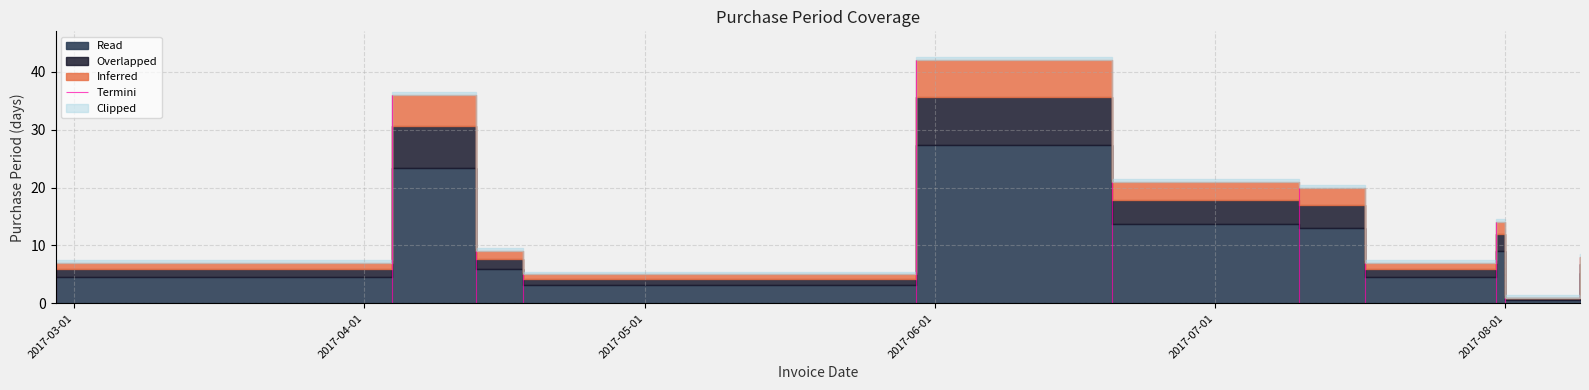

How many interior local peaks (higher than both neighbors) does the data have?

3